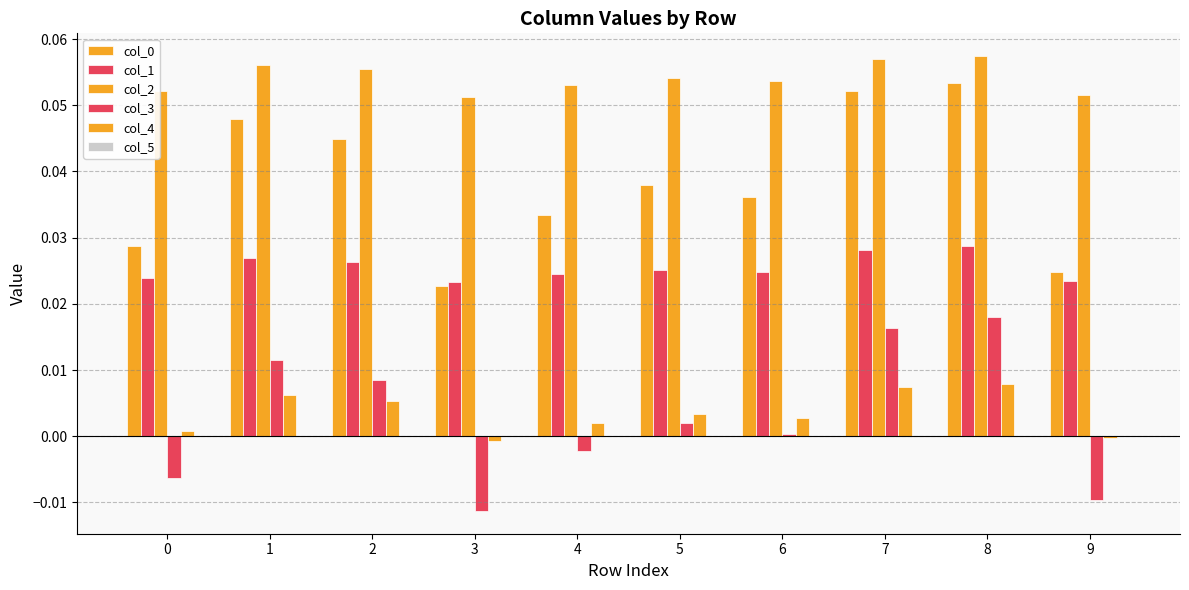

List the labels in order of col_2 value, smallest first.

3, 9, 0, 4, 6, 5, 2, 1, 7, 8